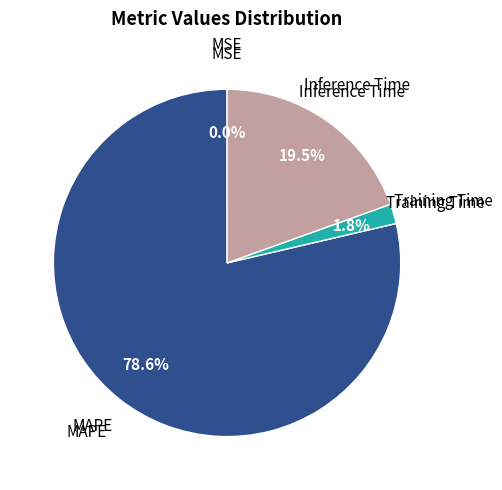

Which category has the biggest portion of the pie?

MAPE